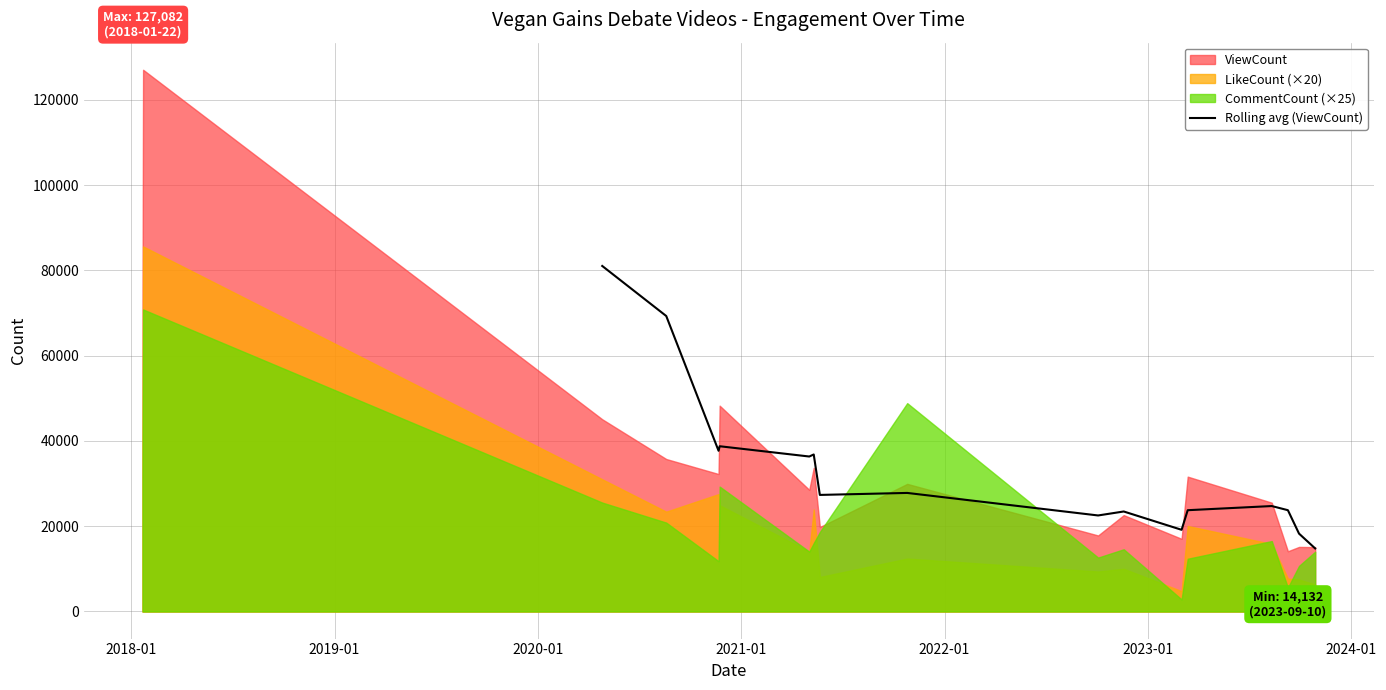

How many values are below 27345?

8